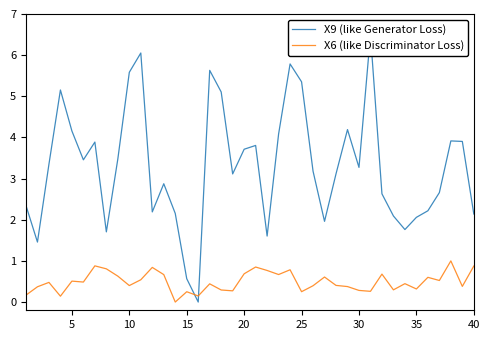

Which series has the largest range (max minus min)?

X9 (like Generator Loss)